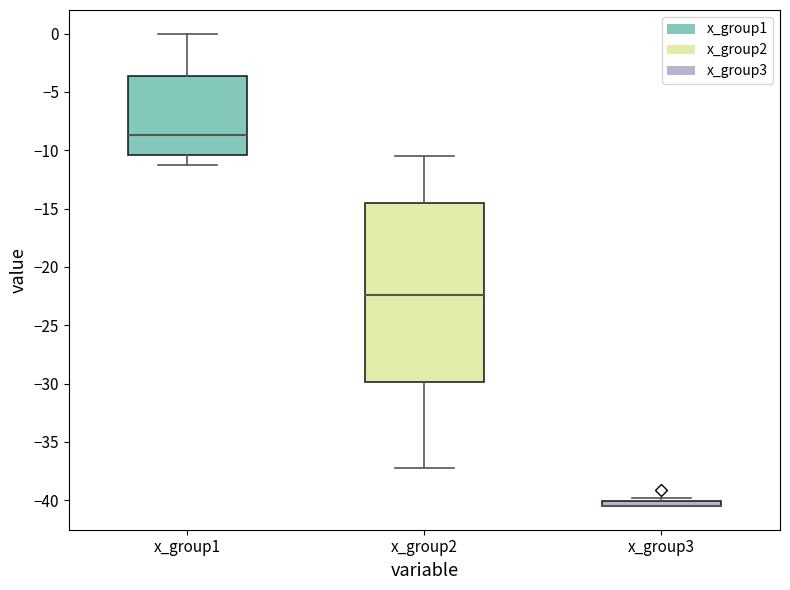

Comparing the boxes themselves (not the whiskers), which one is the tallest?

x_group2